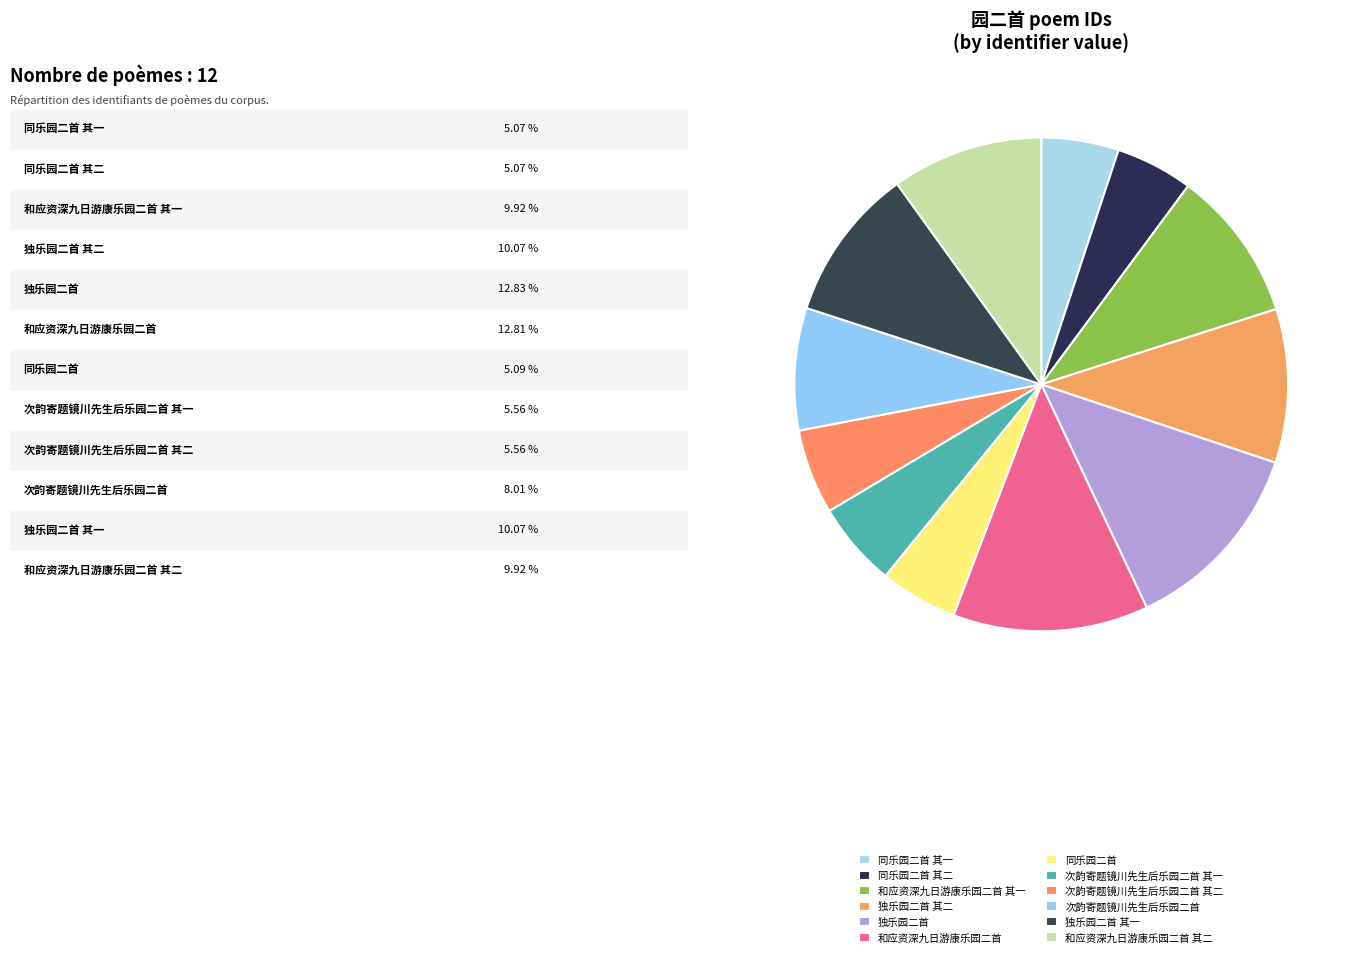

Combined, what portion of the pie is 次韵寄题镜川先生后乐园二首 其一 and 次韵寄题镜川先生后乐园二首 其二?

11.1%